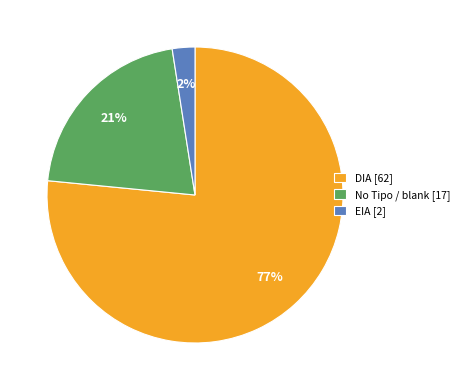

Between EIA [2] and DIA [62], which is larger?

DIA [62]